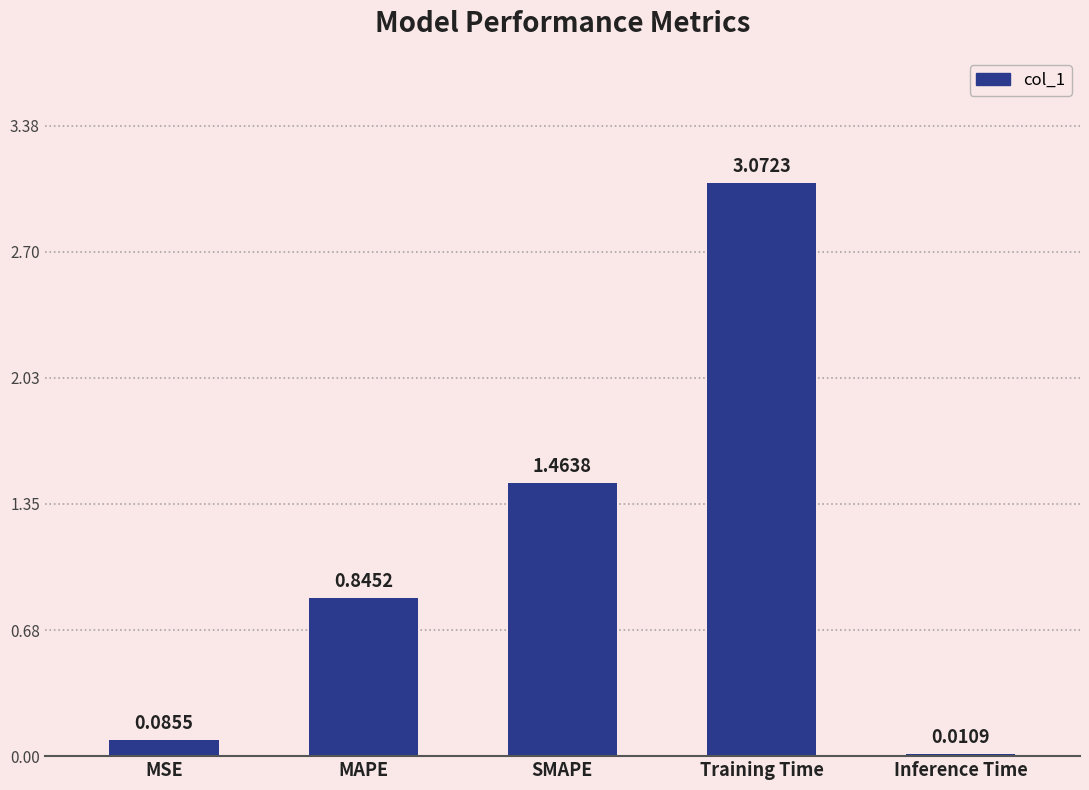

What is the sum of all values?

5.5